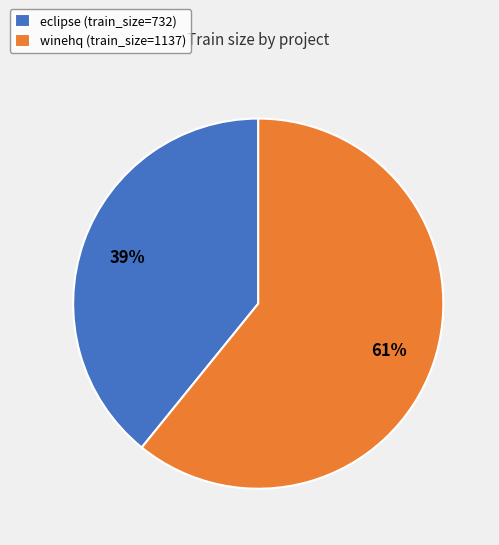

To the nearest percent, what is the average slice percentage?

50%